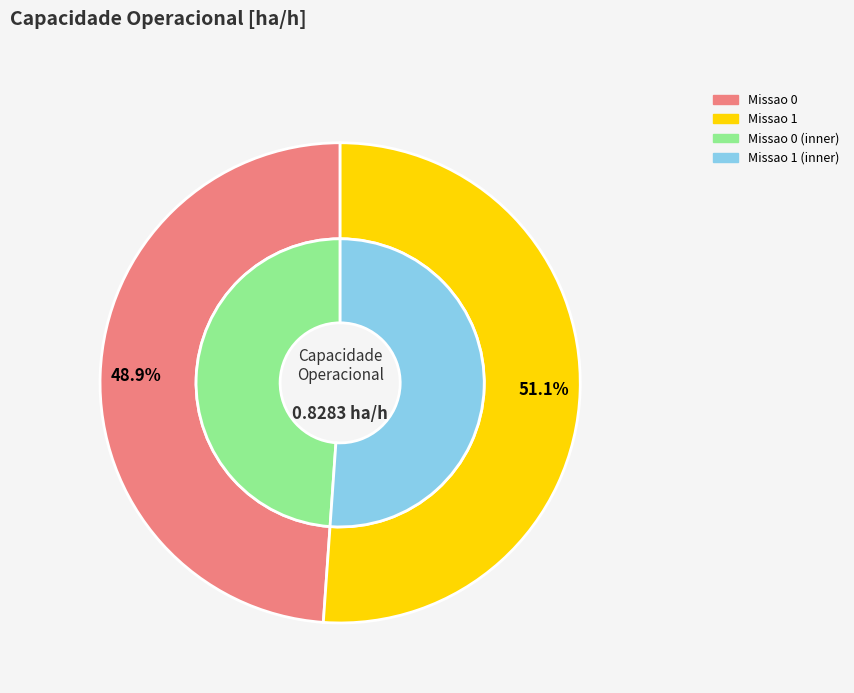

What is the majority slice?

Missao 1